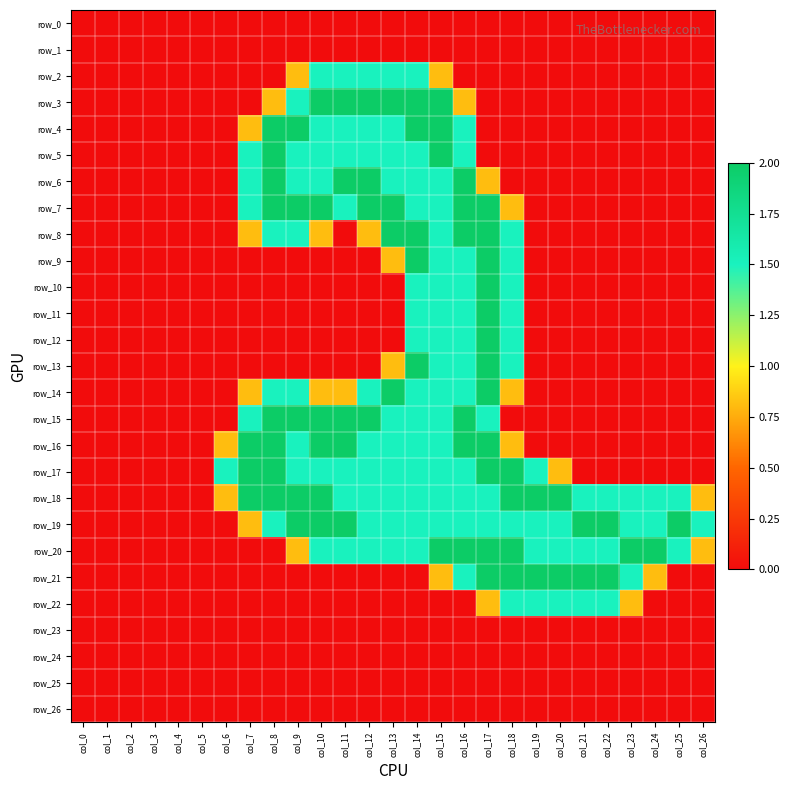

What is the difference between the row_22 values at col_21 and col_25?

1.5